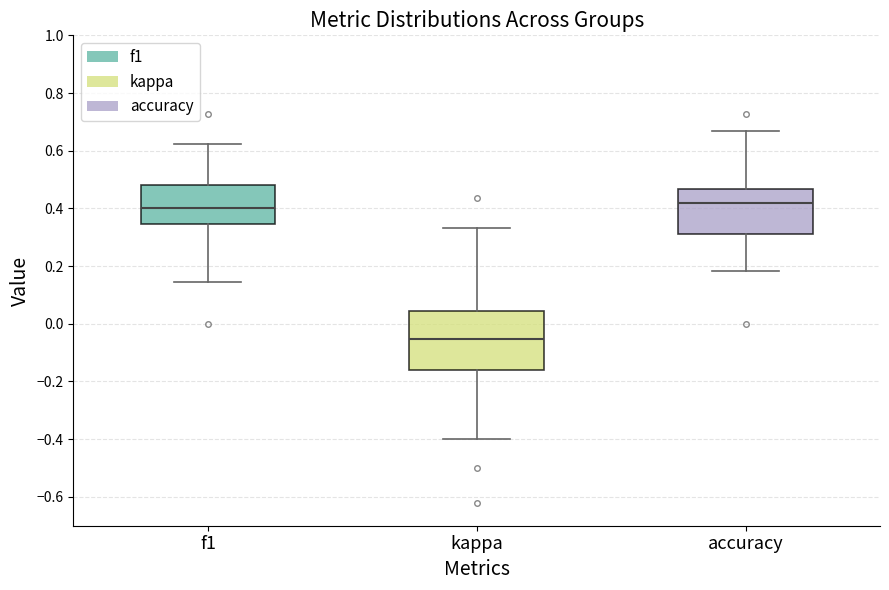

Reading left to right, read every box against the y-axis: the position of its median line, the range the box covers, and the ends of its whiskers. The values are not printed on the chart, so give them approximately, as read against the axis.

f1: median 0.40, box 0.34 to 0.48, whiskers 0.14 to 0.62
kappa: median -0.06, box -0.16 to 0.04, whiskers -0.40 to 0.34
accuracy: median 0.42, box 0.32 to 0.46, whiskers 0.18 to 0.66